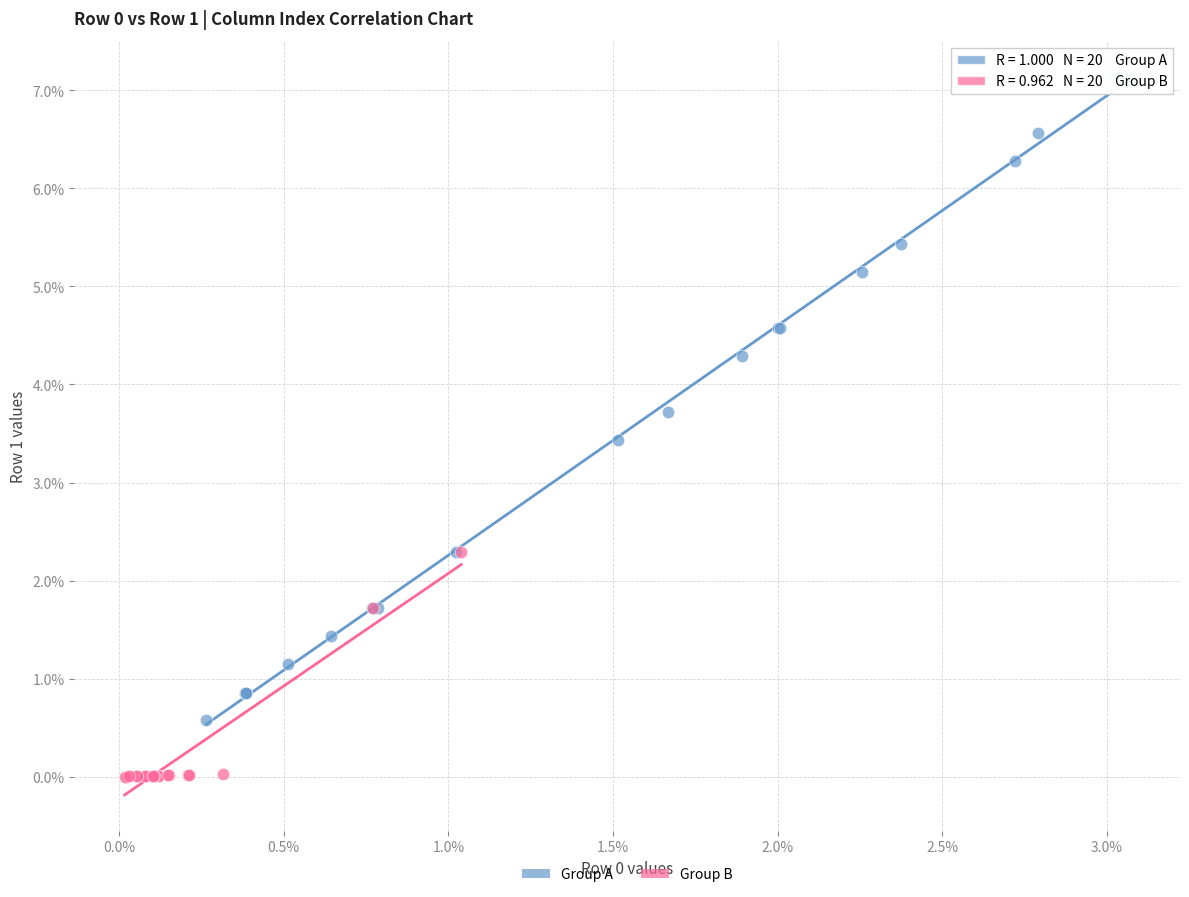

Which series contains the highest Y value?

Group A